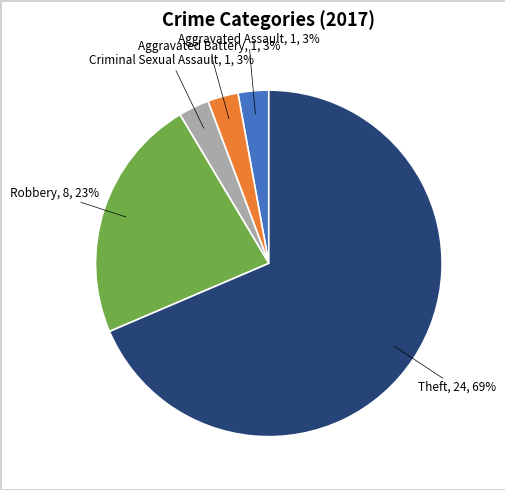

Is there a majority slice in this chart?

Yes